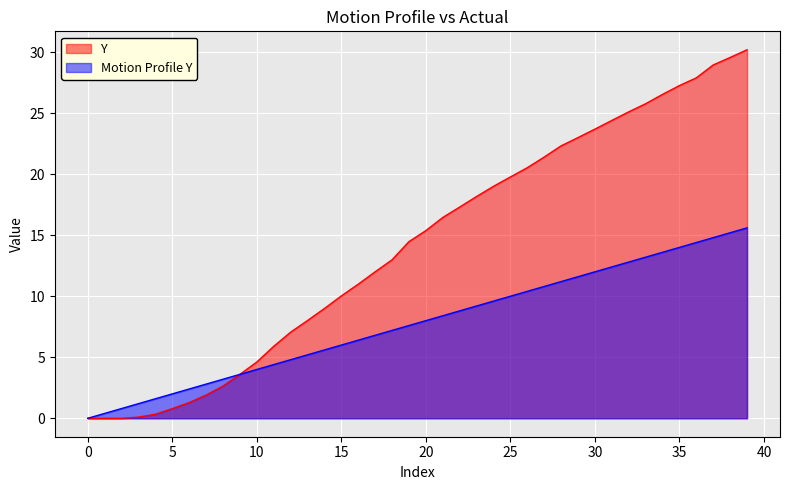

Is it true that Y equals 5.1 at 25?

False